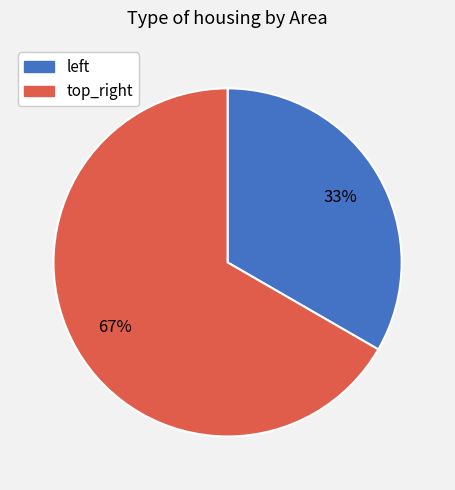

True or false: top_right accounts for 53% of the total.

False